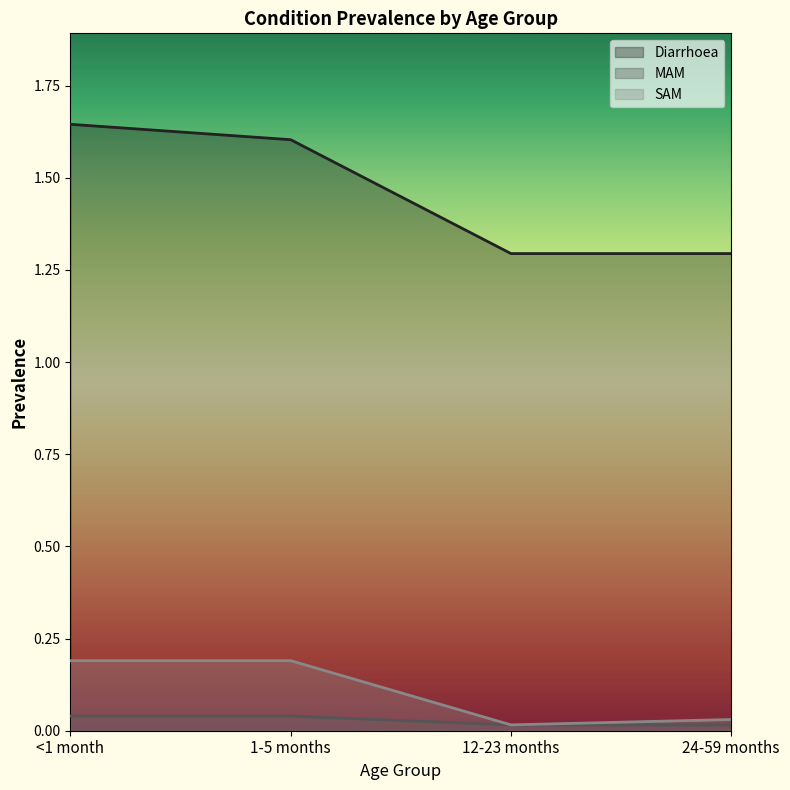

At <1 month, list the series in order from largest to smallest.

Diarrhoea, SAM, MAM